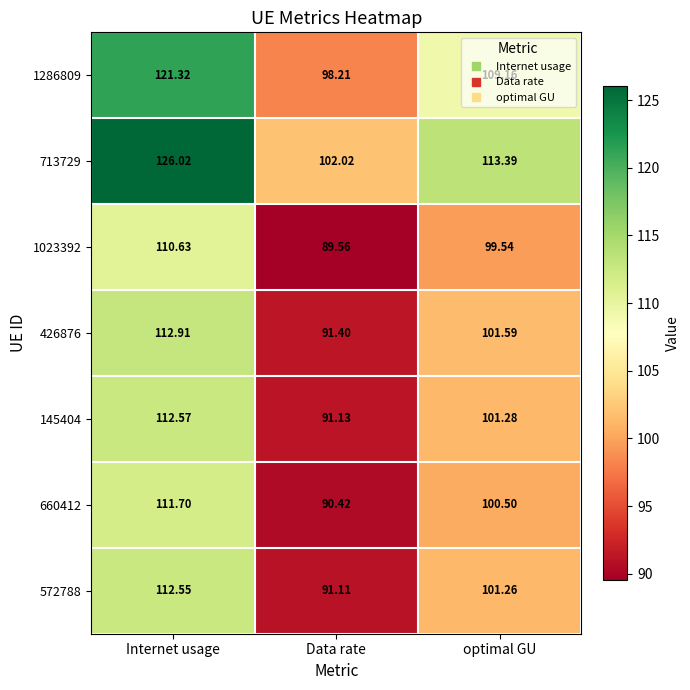

Where does the 426876 series first go above 101?

Internet usage